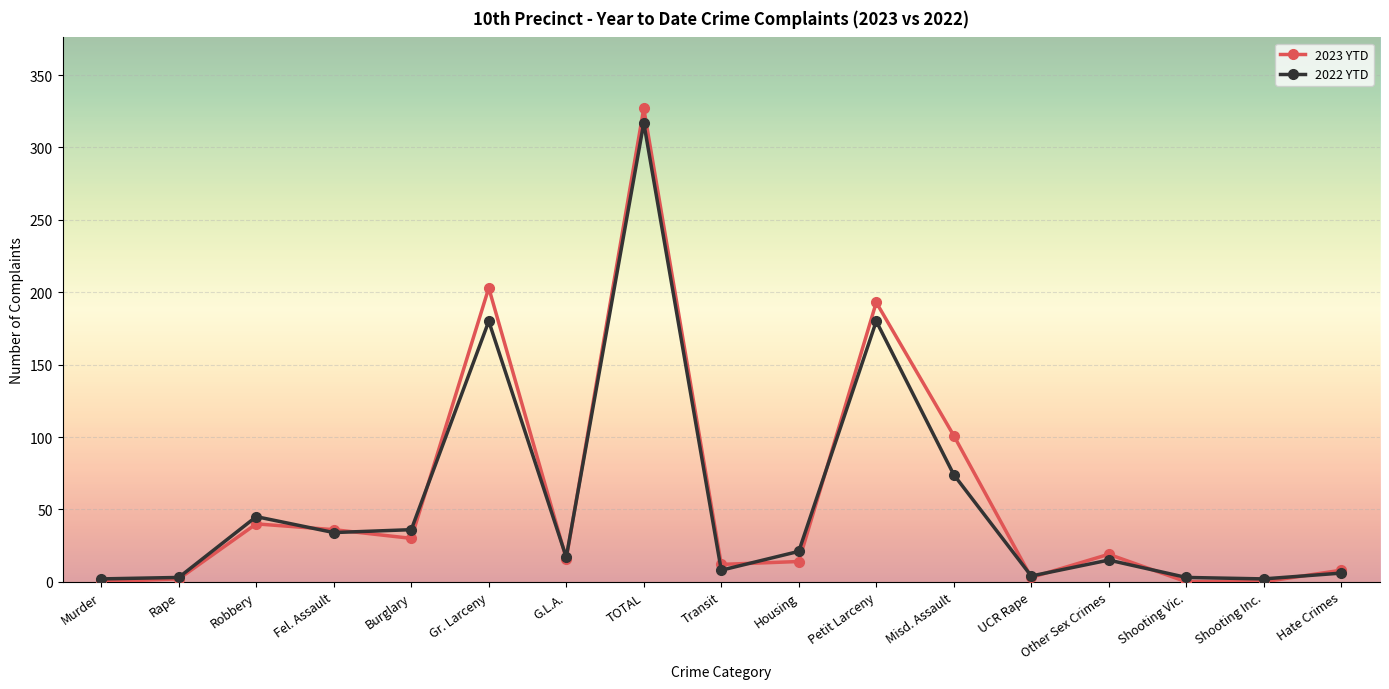

What is the spread (max minus min) of values at Petit Larceny?

13